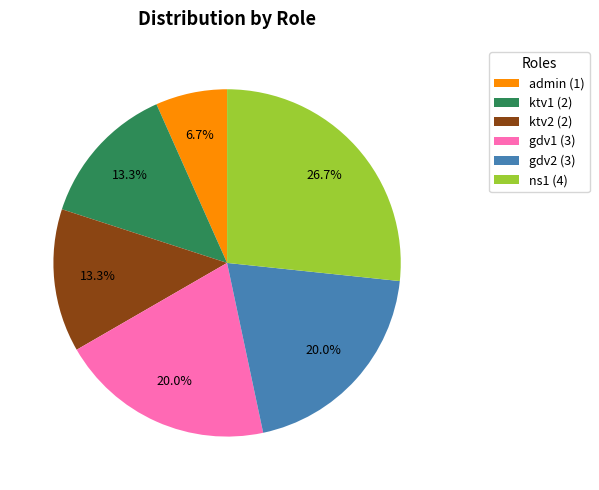

Is it true that gdv1 is 14% of the pie?

False